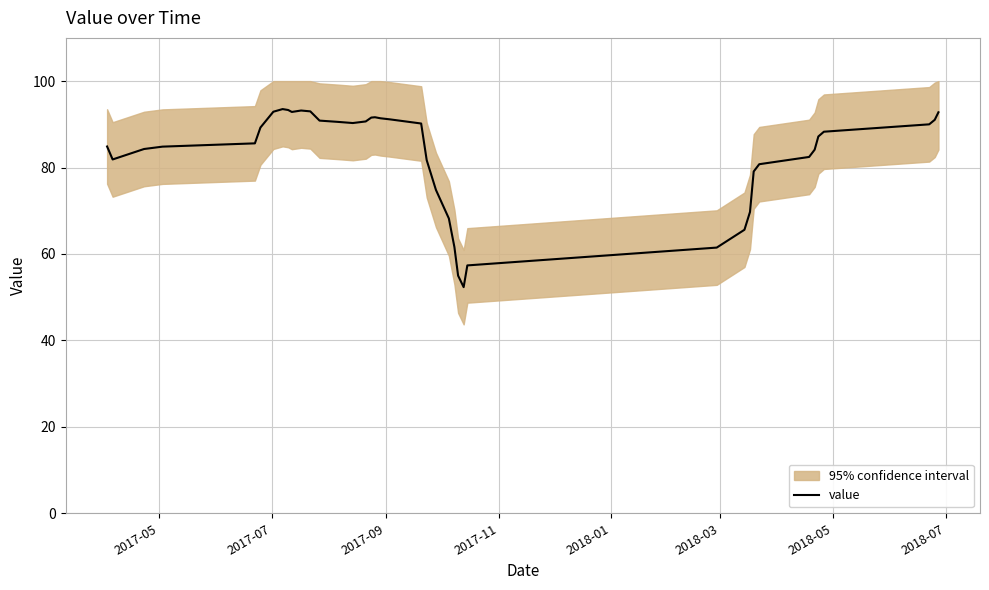

What is the lowest value of the value series?

52.3